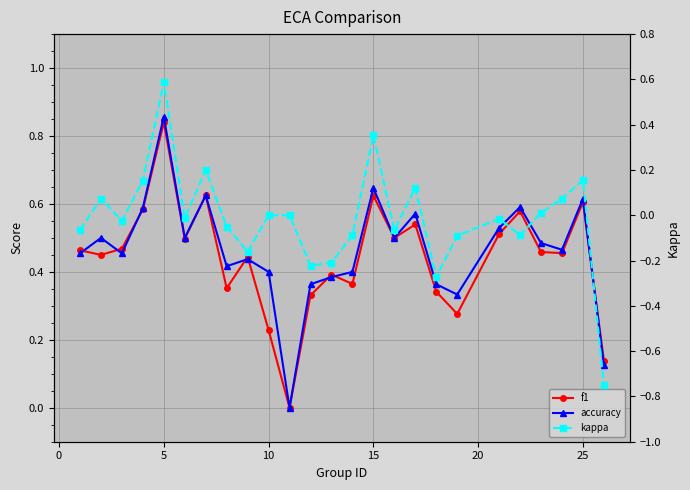

How many categories are shown in the chart?

25